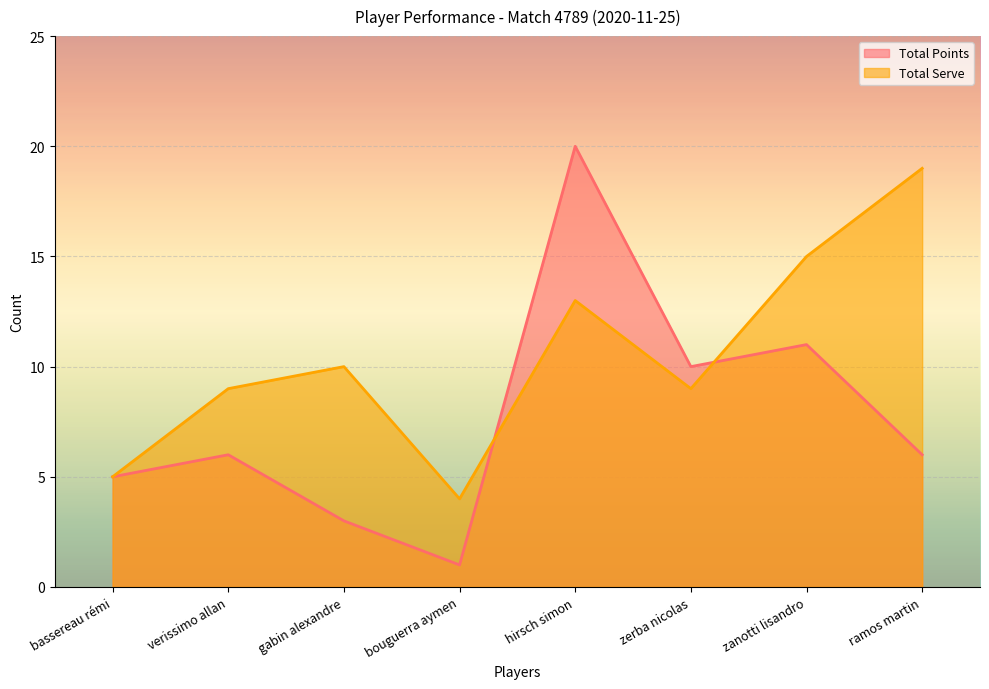

Where does the Total Serve series first go above 10?

hirsch simon